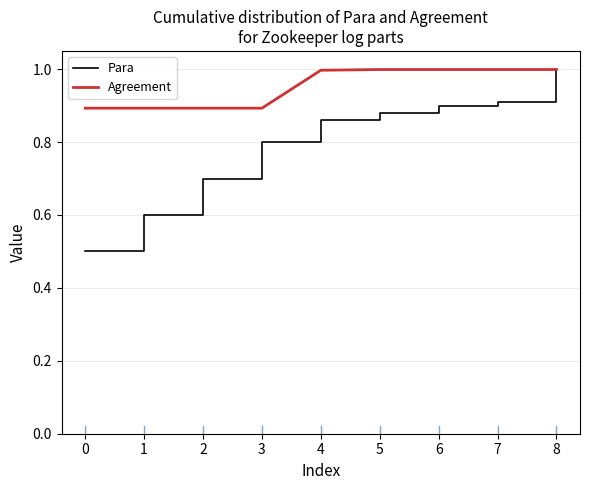

What is the sum of the Agreement values at 7 and 3?

1.9